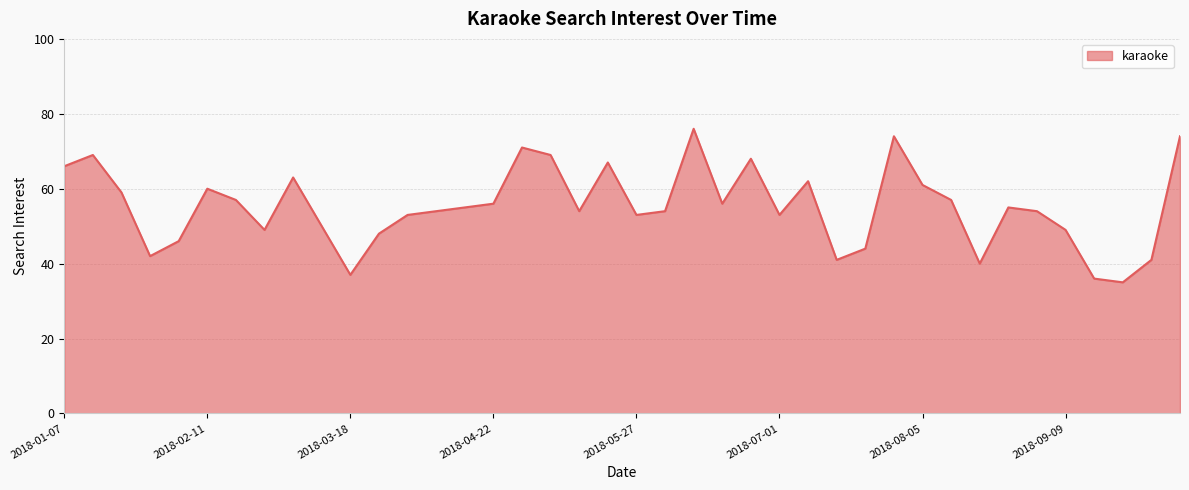

What is the maximum value shown in the chart?

76